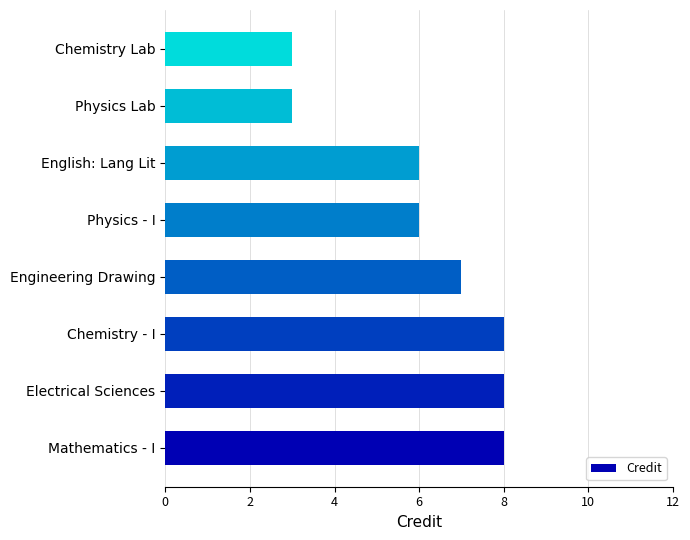

Reading bottom to top, list all the values displayed in this chart.

Mathematics - I=8	Electrical Sciences=8	Chemistry - I=8	Engineering Drawing=7	Physics - I=6	English: Lang Lit=6	Physics Lab=3	Chemistry Lab=3